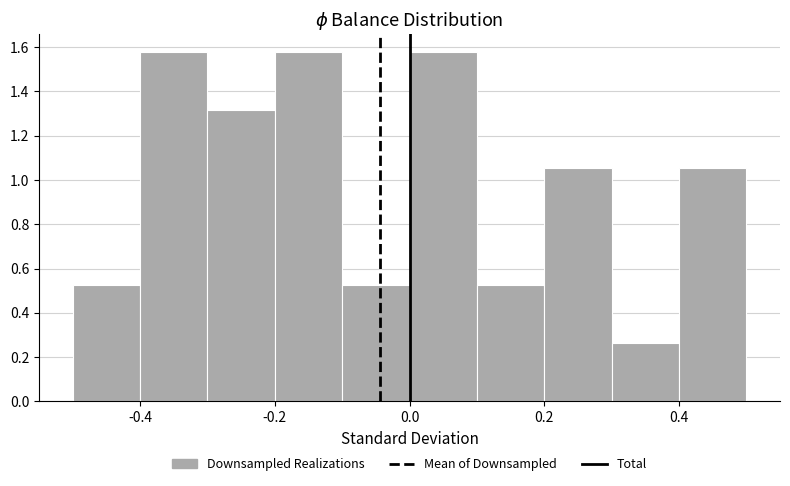

Reading left to right, transcribe this chart: for each bar, give the range it covers on the x-axis and its height. The values are not printed on the chart, so give them approximately, as read against the axis.

-0.5 to -0.4: 0.52
-0.4 to -0.3: 1.58
-0.3 to -0.2: 1.32
-0.2 to -0.1: 1.58
-0.1 to 0.0: 0.52
0.0 to 0.1: 1.58
0.1 to 0.2: 0.52
0.2 to 0.3: 1.06
0.3 to 0.4: 0.26
0.4 to 0.5: 1.06